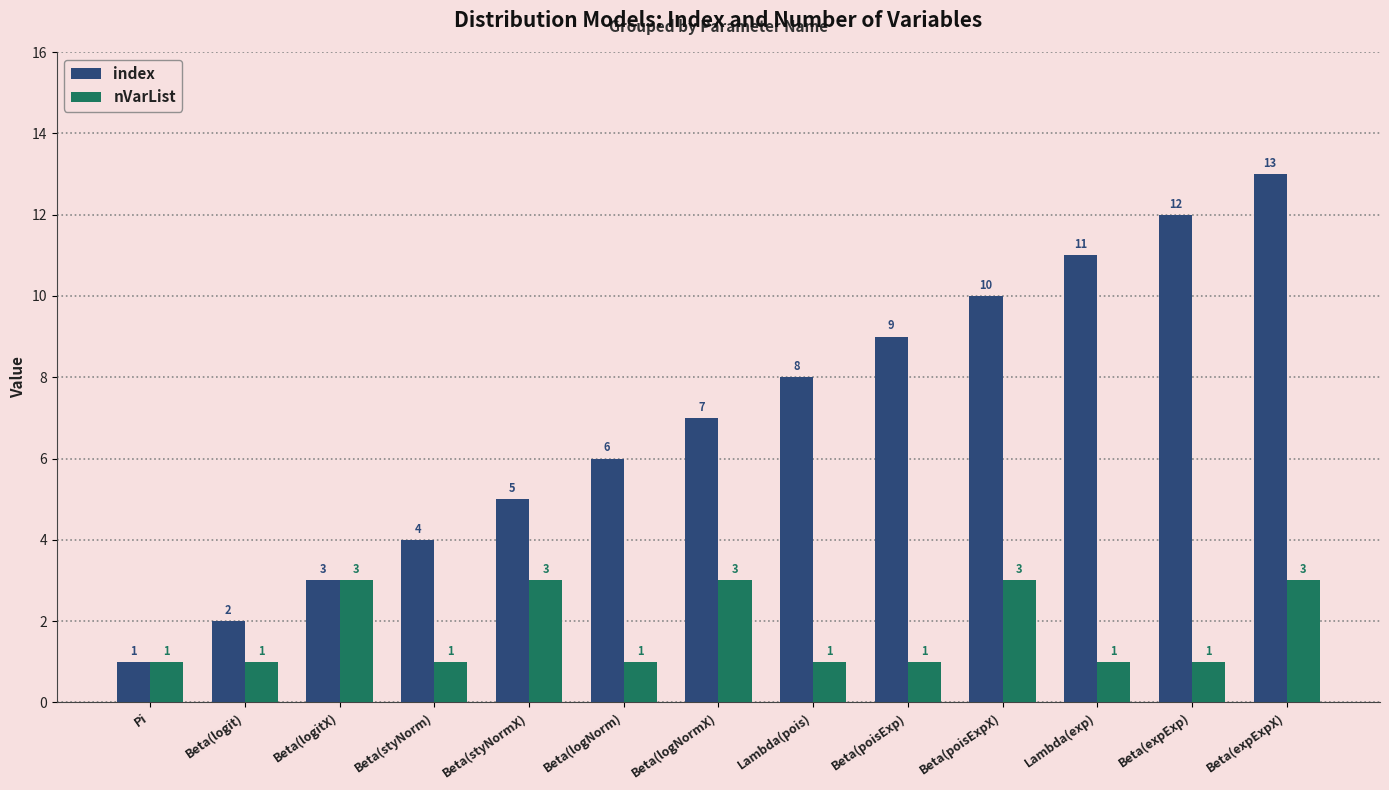

At Lambda(exp), list the series in order from smallest to largest.

nVarList, index